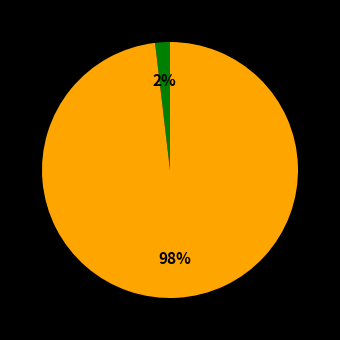

Does any single category account for the majority?

Yes